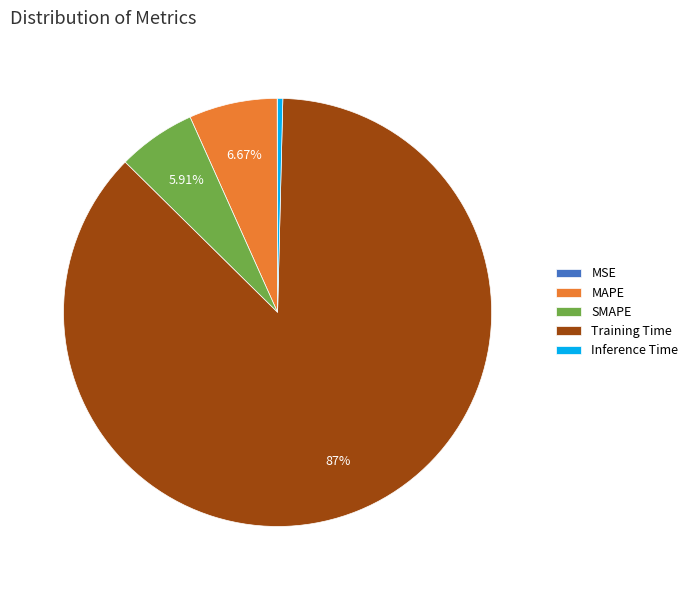

To the nearest percent, what is the difference between the largest and smallest slice percentages?

87%